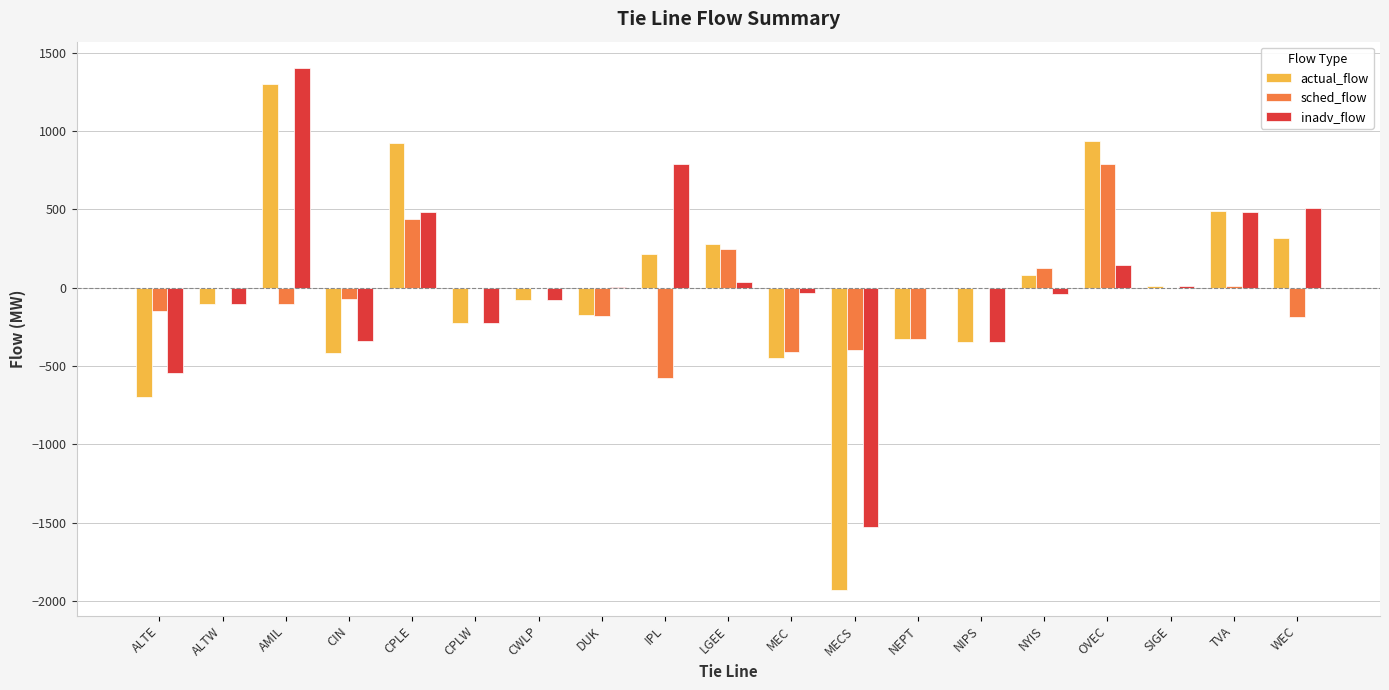

Between ALTW and CPLE, which series saw the biggest shift?

actual_flow